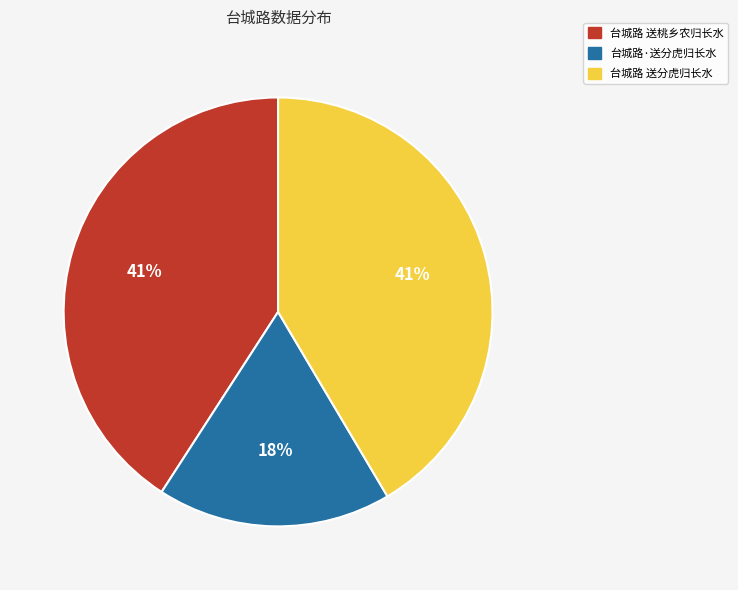

Is there any slice that represents more than half of the pie?

No